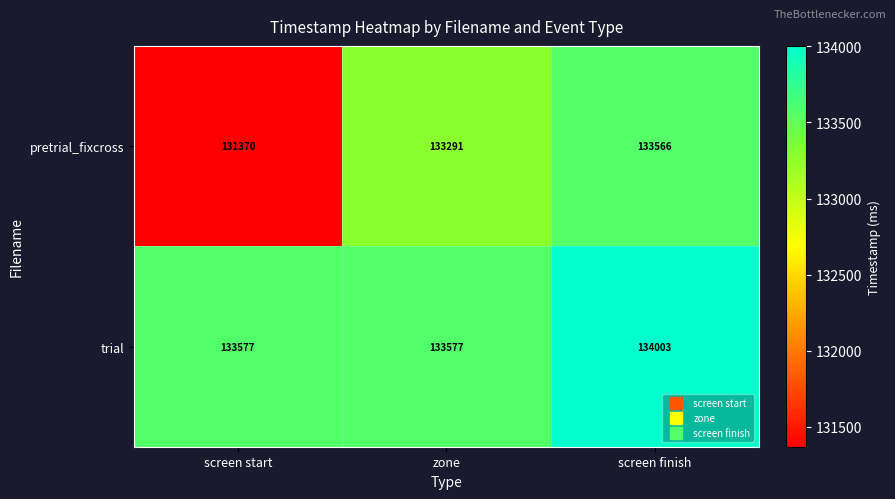

True or false: pretrial_fixcross has a value of 133566 at screen finish.

True